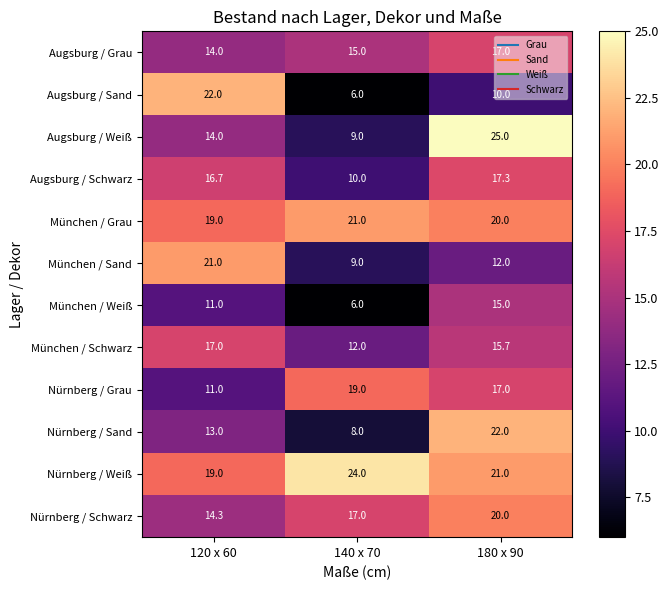

How many data points in Nürnberg / Weiß are less than 21?

1